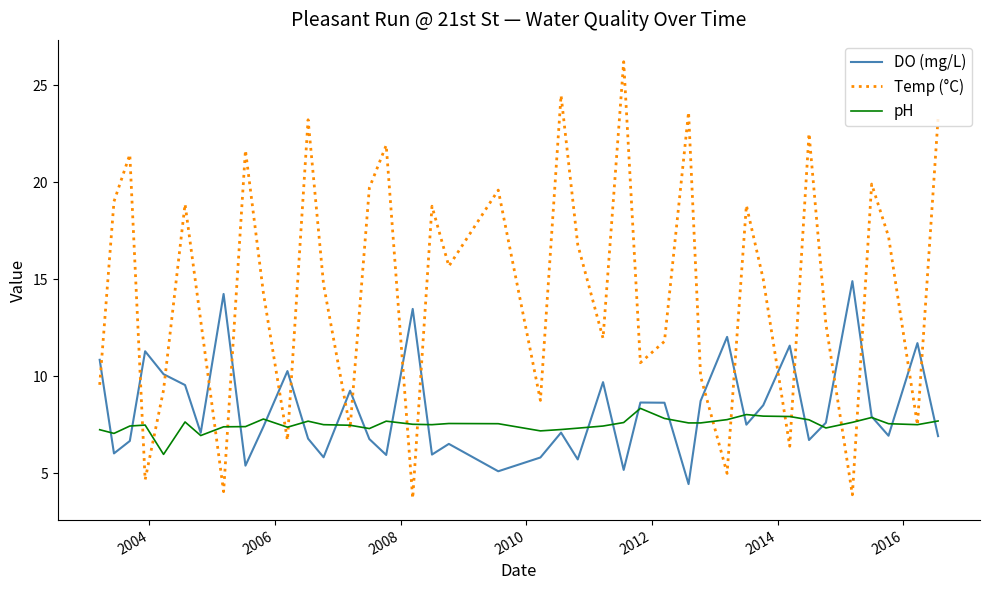

Rank the series by their maximum value, from highest to lowest.

Temp (°C), DO (mg/L), pH